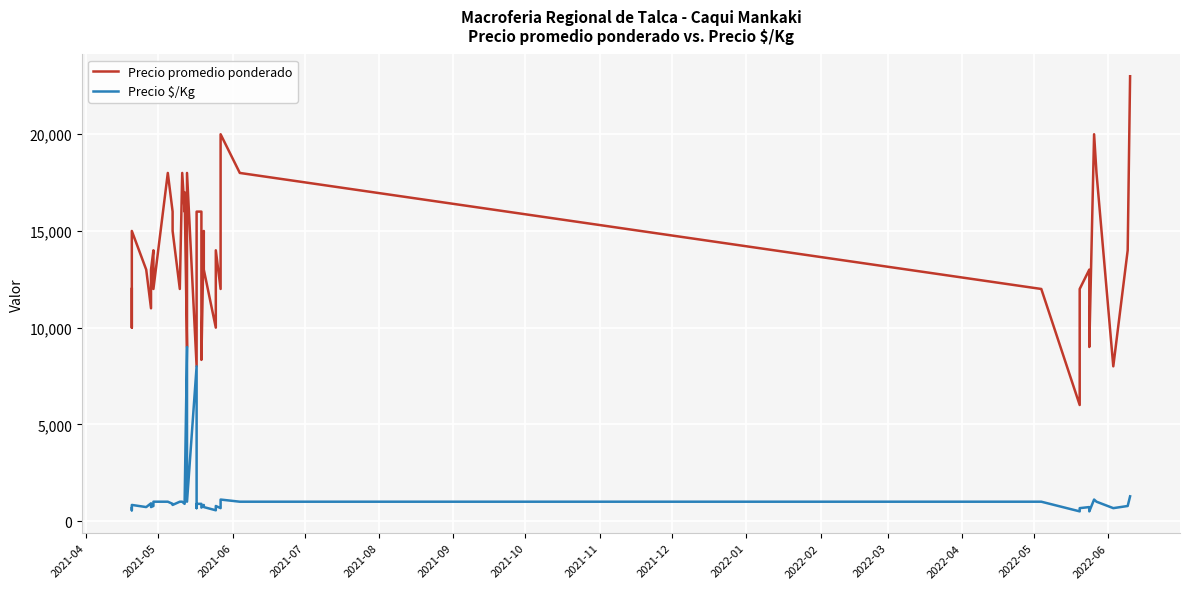

How many interior local peaks does the Precio $/Kg series have?

9